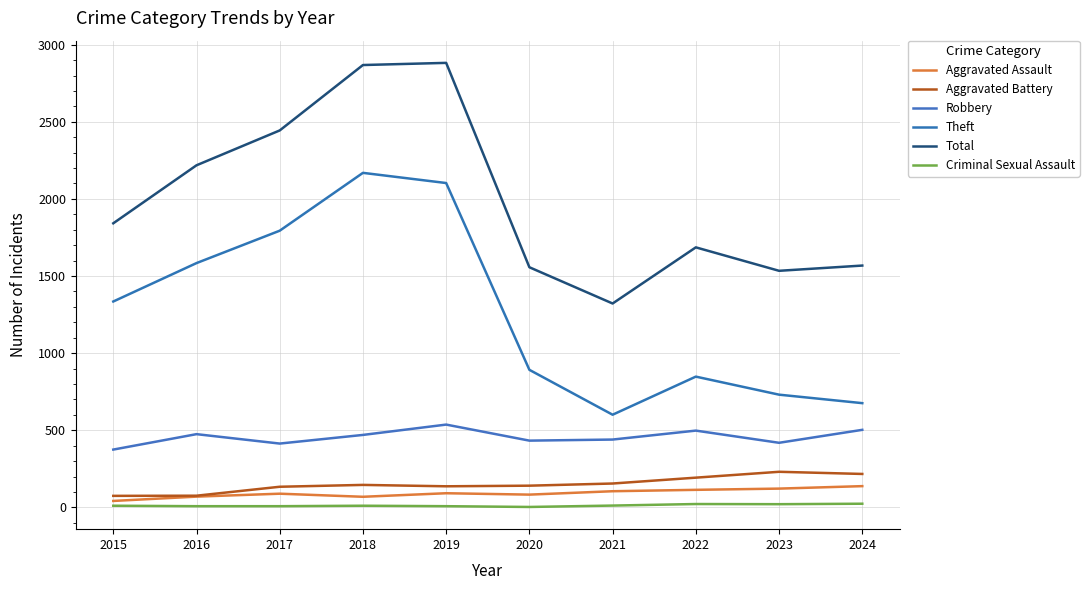

True or false: Robbery and Aggravated Assault cross at least once.

False